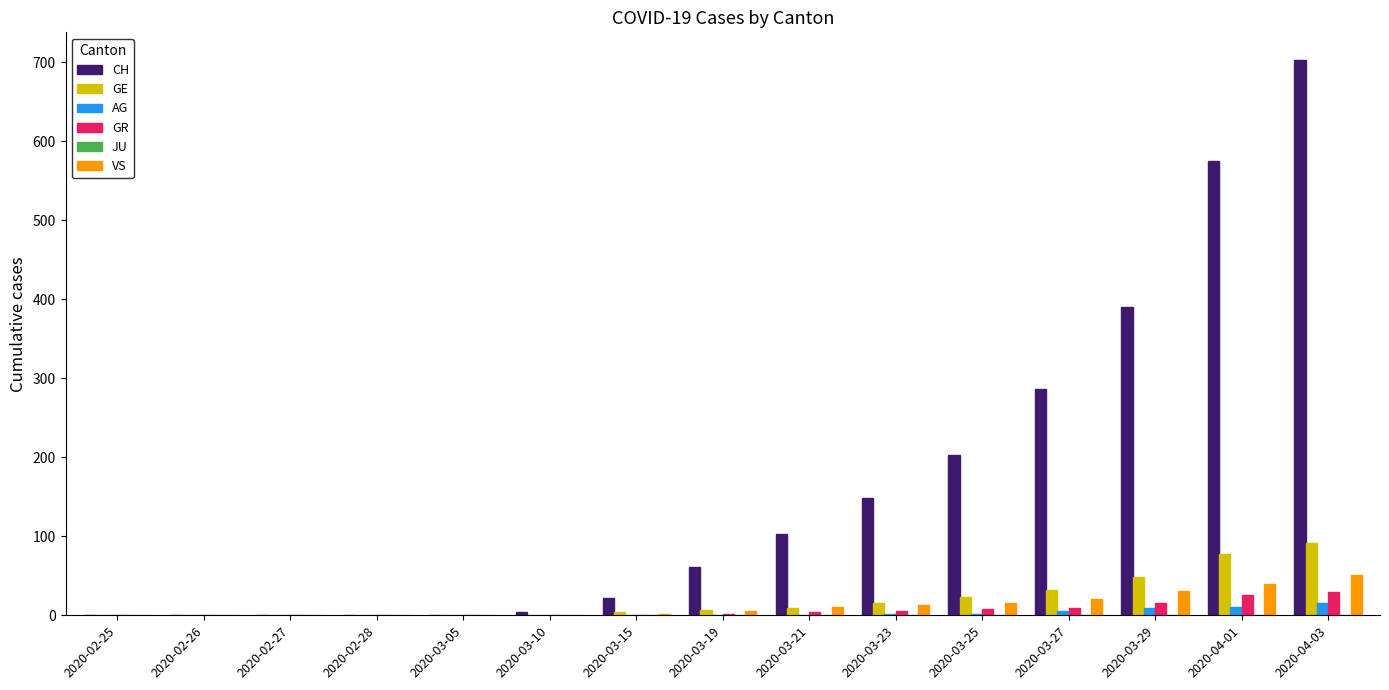

Are the bars grouped side by side (vs. stacked)?

Yes